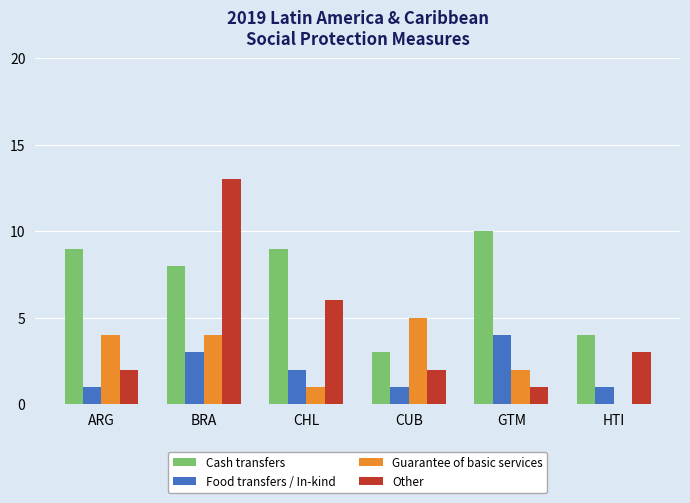

At which label is Other closest to 7?

CHL